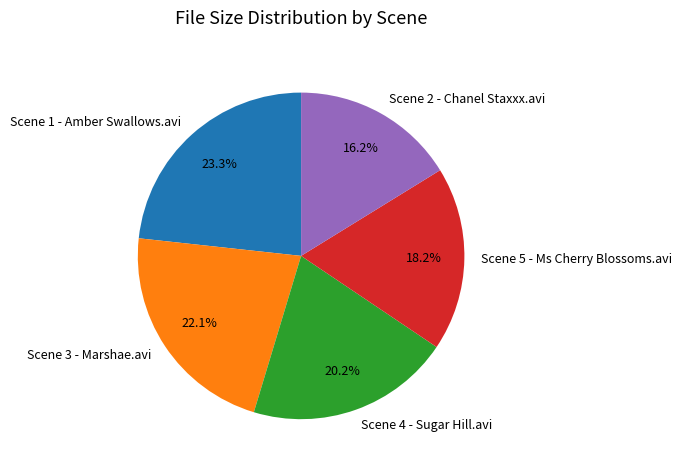

How many slices are in this pie chart?

5